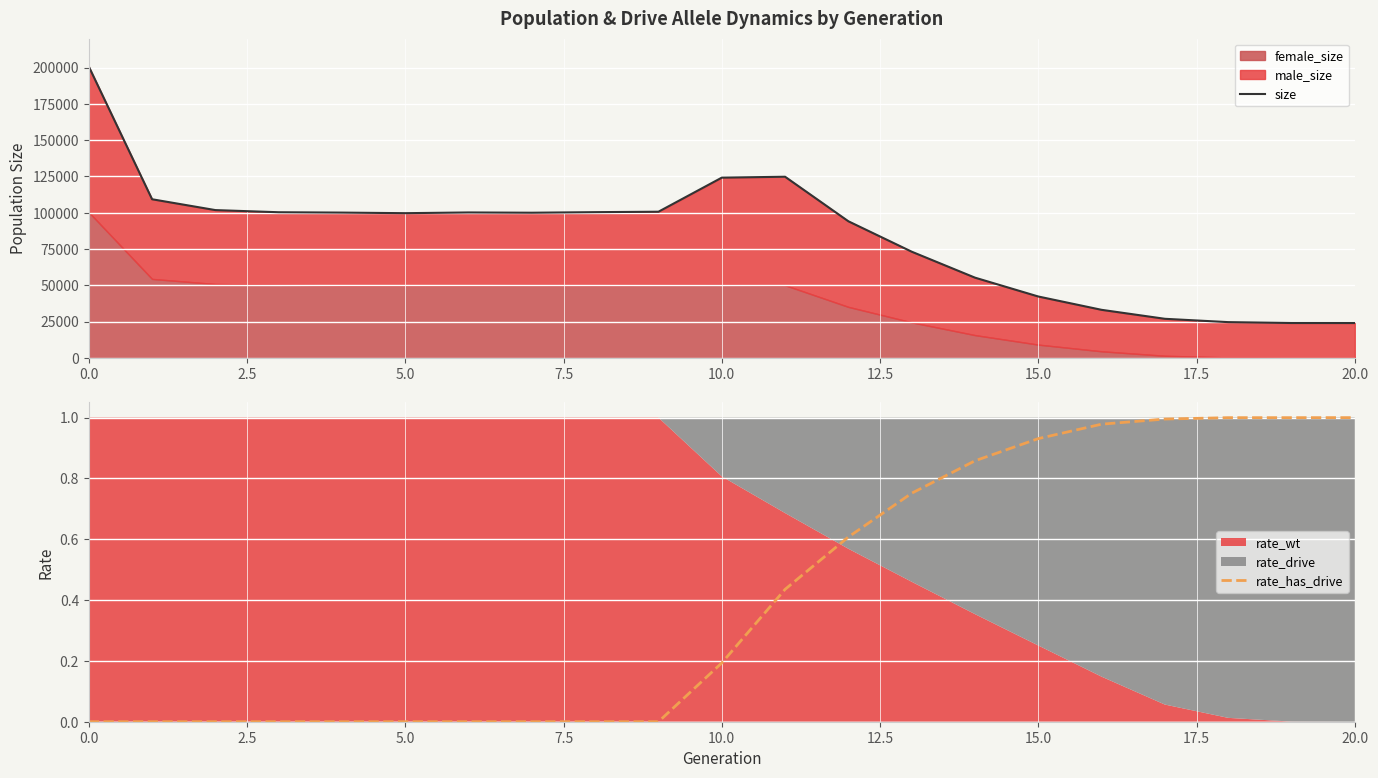

Is it true that rate_has_drive equals 0.0 at 0.0?

True